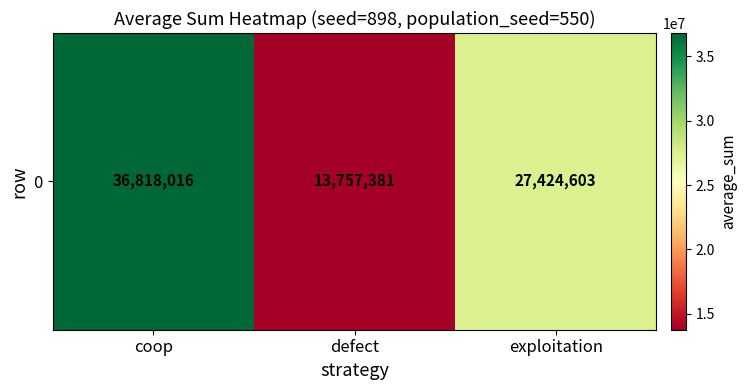

What is the approximate value at coop, to the nearest 50?

36818000